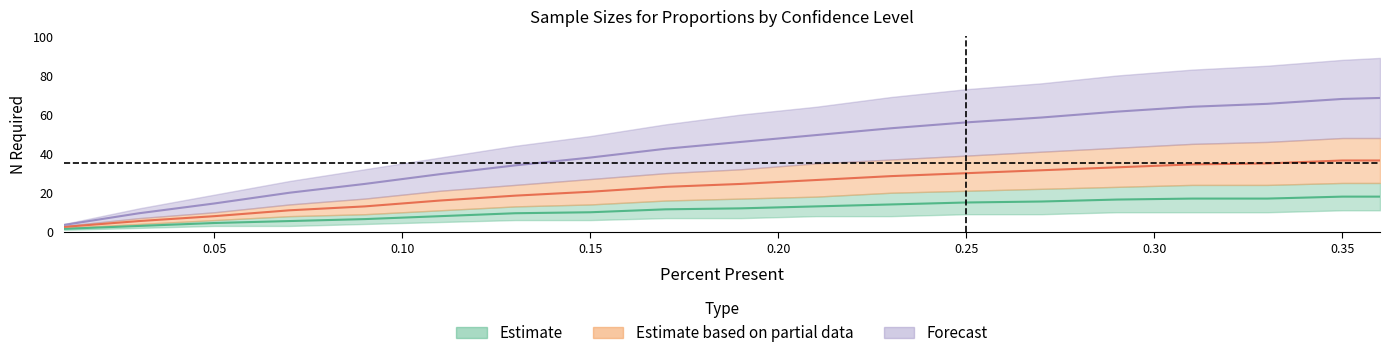

How many distinct data groups are displayed?

3